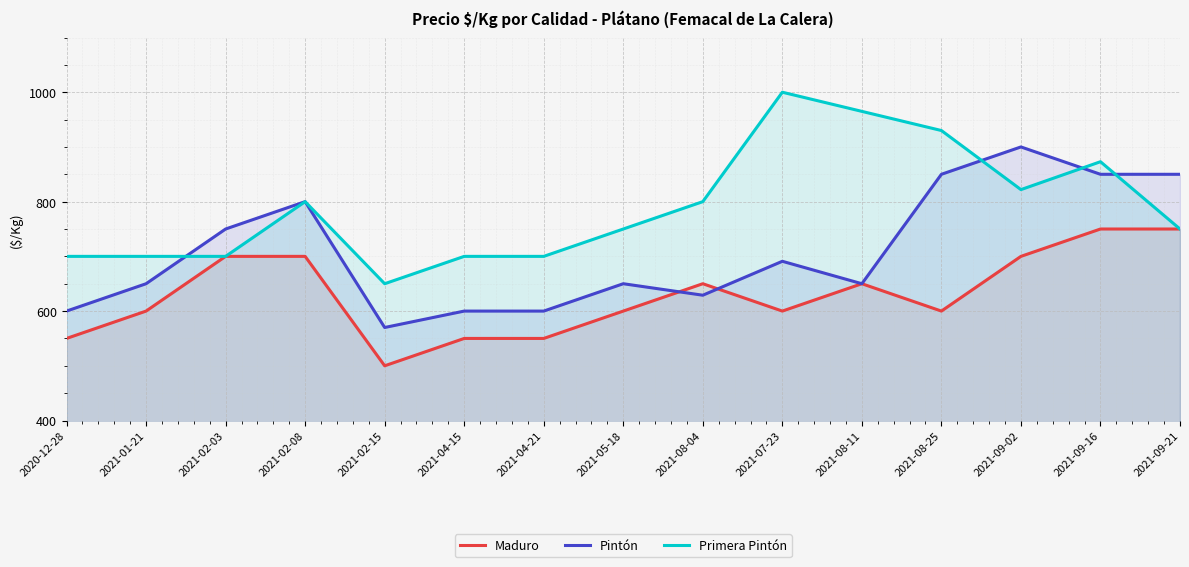

Between 2021-09-02 and 2021-09-16, which is larger?

2021-09-16